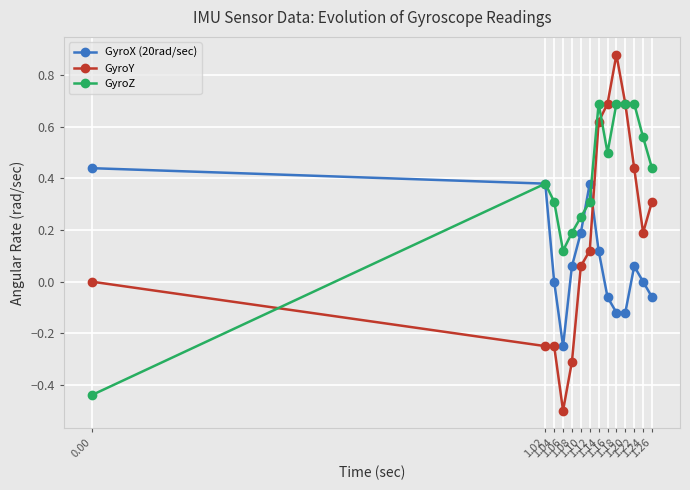

Which series has the largest total across all categories?

GyroZ